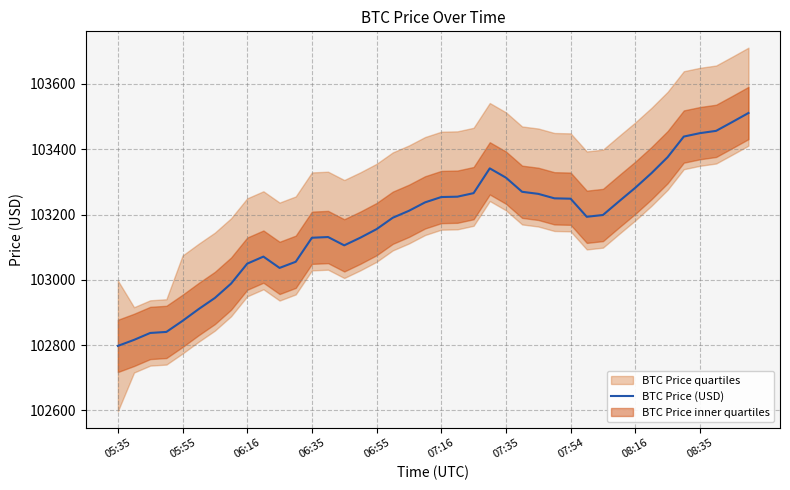

What is the lowest value of the BTC Price (USD) series?

102797.8